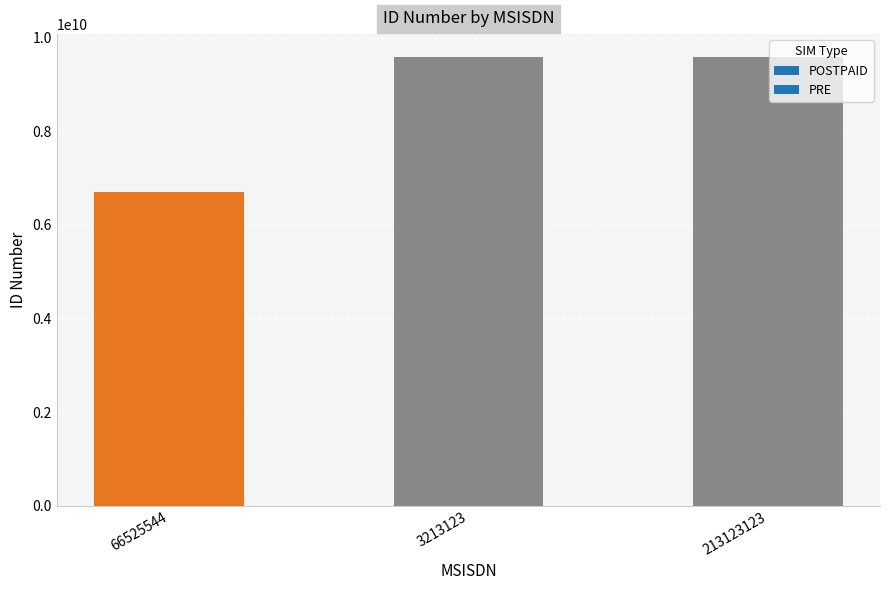

Which has a higher value, 213123123 or 3213123?

213123123